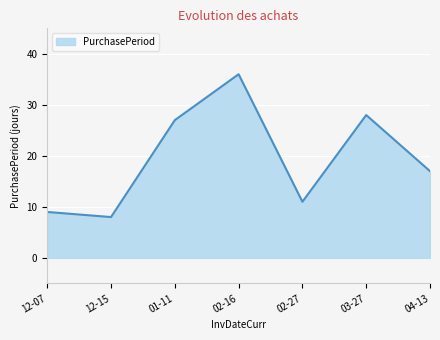

Reading left to right, what are all the values shown in this chart?

9	8	27	36	11	28	17